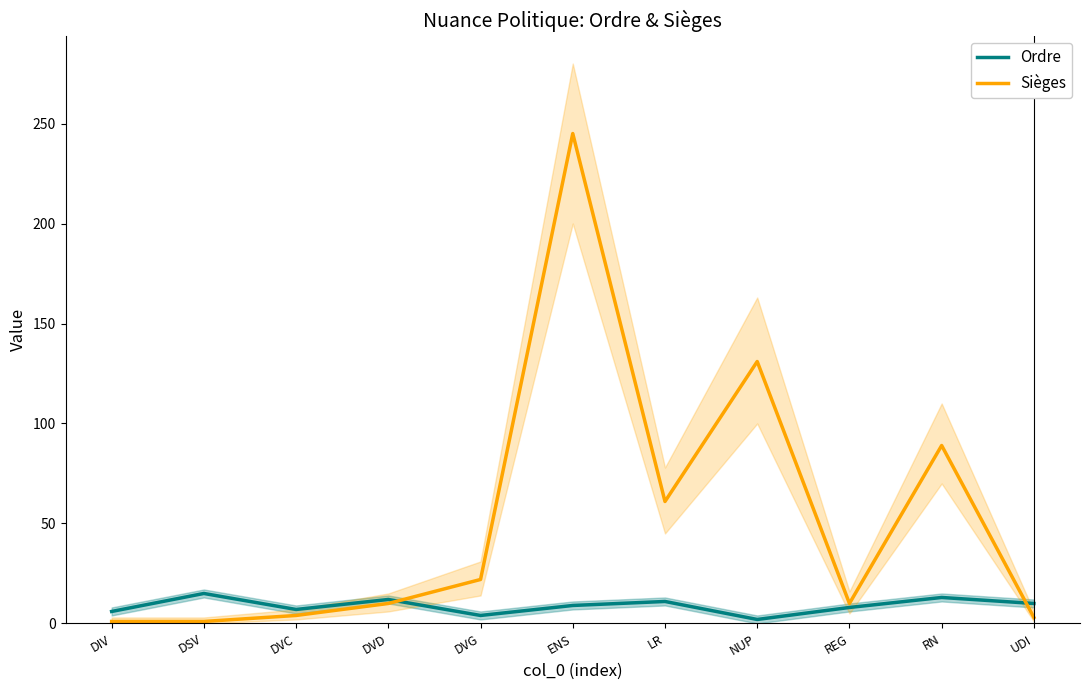

List the labels in order of Ordre value, smallest first.

NUP, DVG, DIV, DVC, REG, ENS, UDI, LR, DVD, RN, DSV